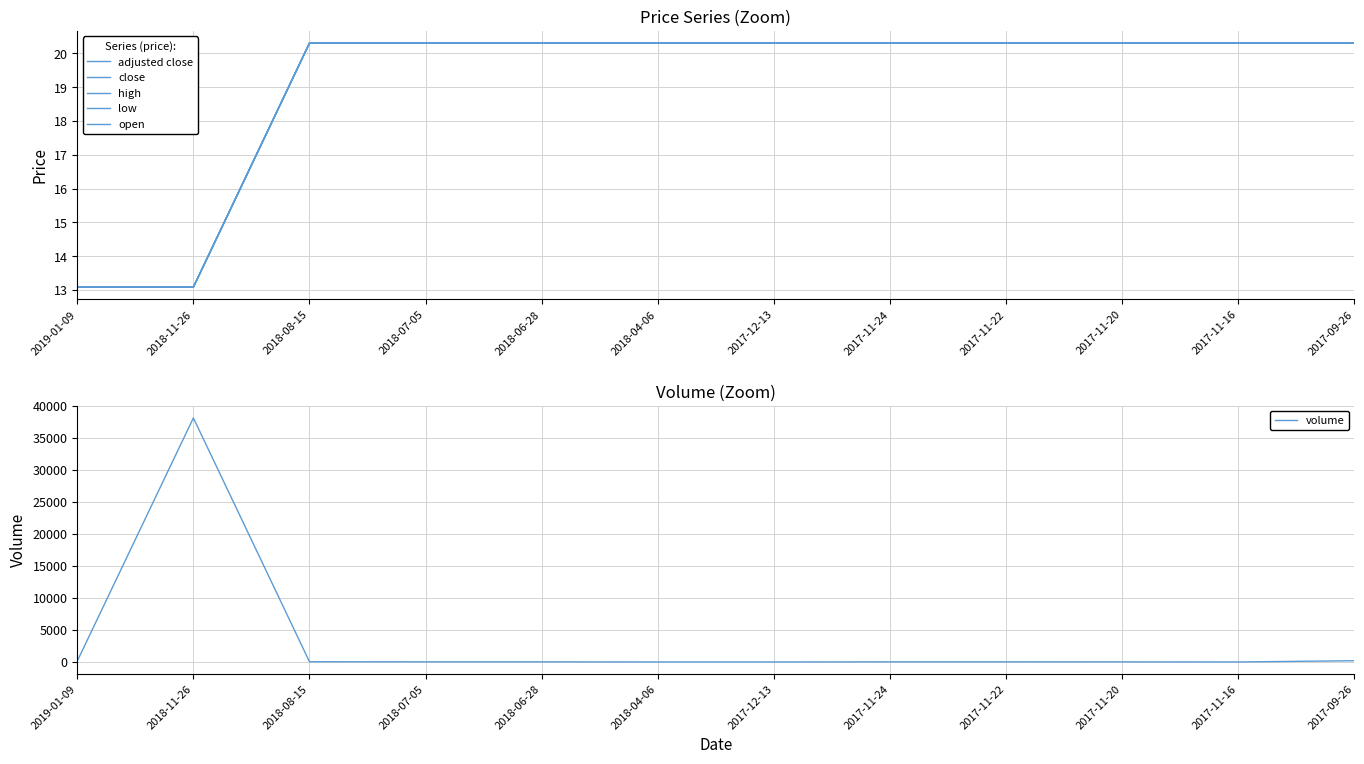

Reading left to right, what are all the values shown in this chart?

adjusted close: 2019-01-09=13.1	2018-11-26=13.1	2018-08-15=20.3	2018-07-05=20.3	2018-06-28=20.3	2018-04-06=20.3	2017-12-13=20.3	2017-11-24=20.3	2017-11-22=20.3	2017-11-20=20.3	2017-11-16=20.3	2017-09-26=20.3
close: 2019-01-09=13.1	2018-11-26=13.1	2018-08-15=20.3	2018-07-05=20.3	2018-06-28=20.3	2018-04-06=20.3	2017-12-13=20.3	2017-11-24=20.3	2017-11-22=20.3	2017-11-20=20.3	2017-11-16=20.3	2017-09-26=20.3
high: 2019-01-09=13.1	2018-11-26=13.1	2018-08-15=20.3	2018-07-05=20.3	2018-06-28=20.3	2018-04-06=20.3	2017-12-13=20.3	2017-11-24=20.3	2017-11-22=20.3	2017-11-20=20.3	2017-11-16=20.3	2017-09-26=20.3
low: 2019-01-09=13.1	2018-11-26=13.1	2018-08-15=20.3	2018-07-05=20.3	2018-06-28=20.3	2018-04-06=20.3	2017-12-13=20.3	2017-11-24=20.3	2017-11-22=20.3	2017-11-20=20.3	2017-11-16=20.3	2017-09-26=20.3
open: 2019-01-09=13.1	2018-11-26=13.1	2018-08-15=20.3	2018-07-05=20.3	2018-06-28=20.3	2018-04-06=20.3	2017-12-13=20.3	2017-11-24=20.3	2017-11-22=20.3	2017-11-20=20.3	2017-11-16=20.3	2017-09-26=20.3
volume: 2019-01-09=144.0	2018-11-26=38140.0	2018-08-15=40.0	2018-07-05=25.0	2018-06-28=25.0	2018-04-06=5.0	2017-12-13=5.0	2017-11-24=25.0	2017-11-22=25.0	2017-11-20=20.0	2017-11-16=5.0	2017-09-26=200.0